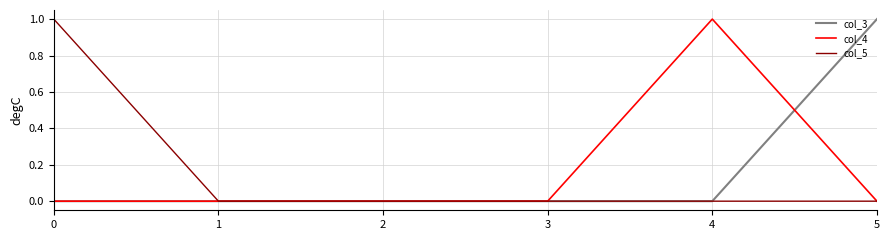

How many col_3 values are between 0 and 1?

6